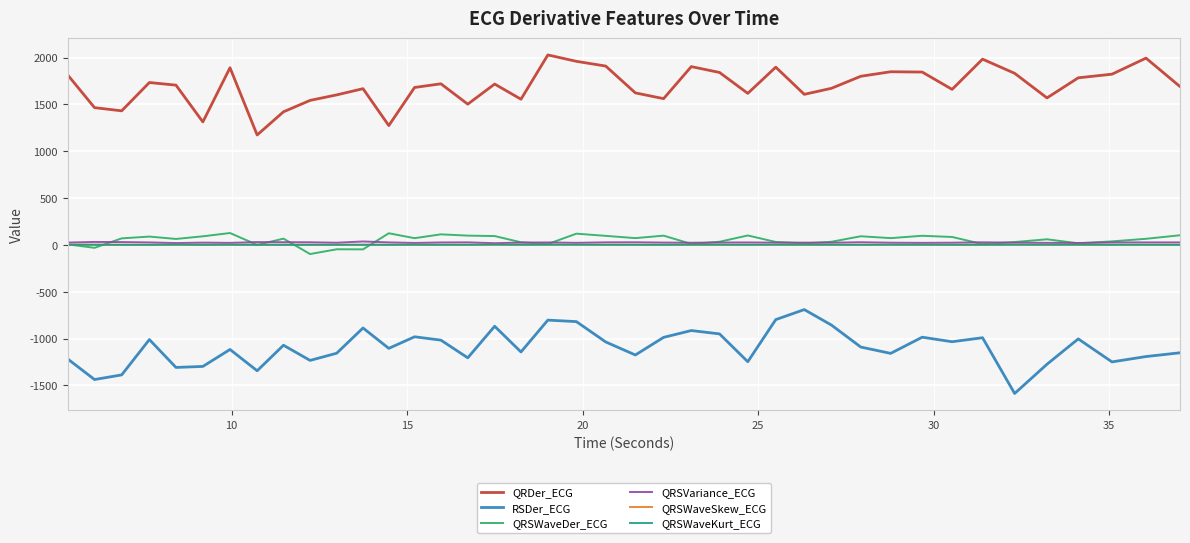

True or false: QRDer_ECG and QRSWaveDer_ECG intersect in this chart.

False